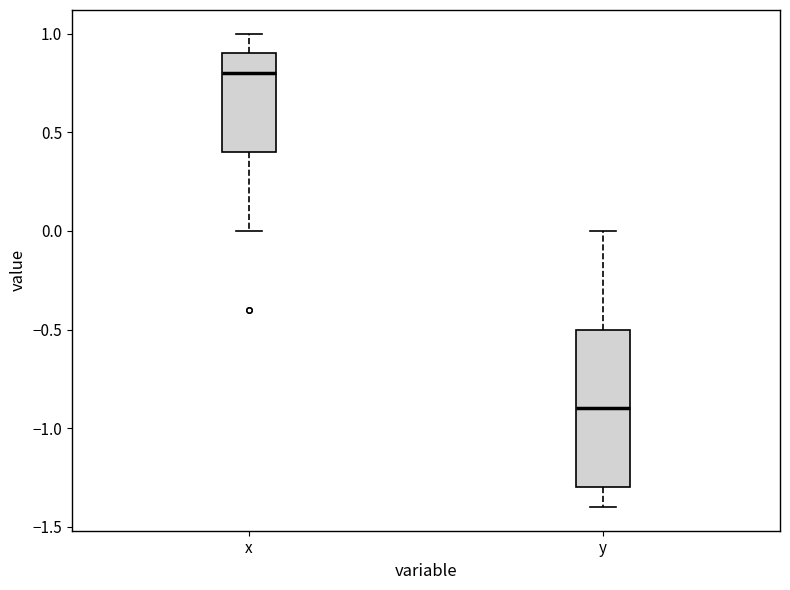

Which box is the tallest, from its lower edge to its upper edge?

y